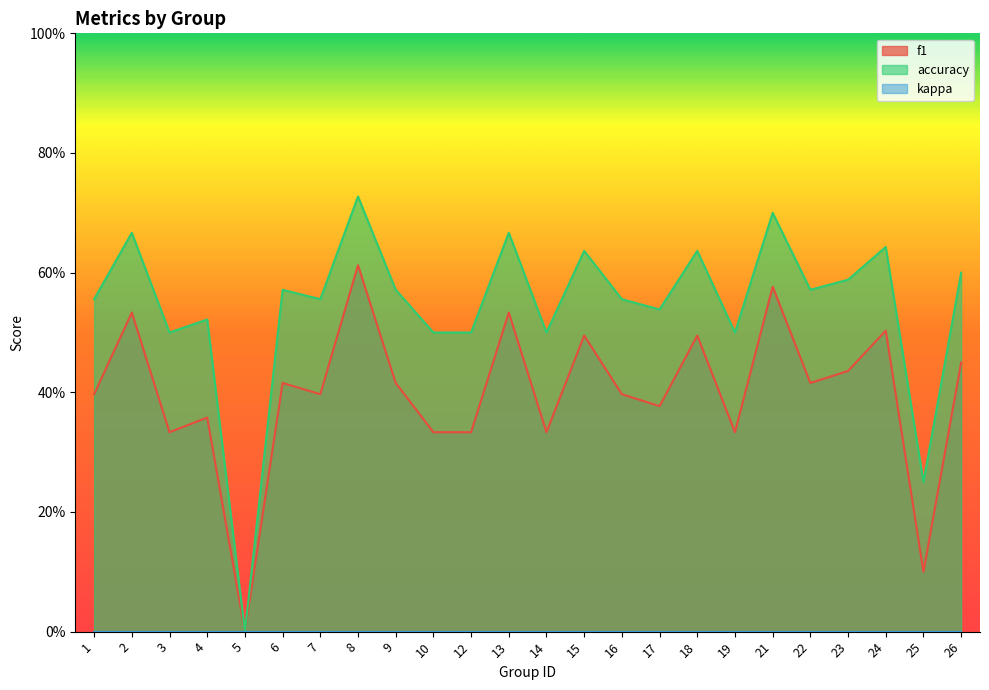

What is the average value of the accuracy series?

0.5